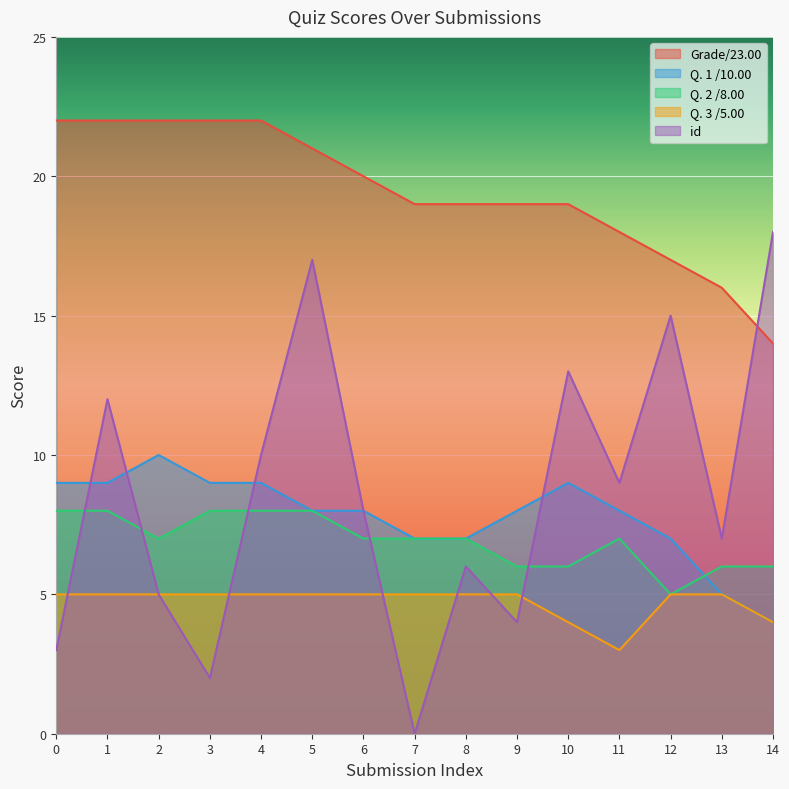

Reading left to right, extract all data points from this chart.

Grade/23.00: 22	22	22	22	22	21	20	19	19	19	19	18	17	16	14
Q. 1 /10.00: 9	9	10	9	9	8	8	7	7	8	9	8	7	5	4
Q. 2 /8.00: 8	8	7	8	8	8	7	7	7	6	6	7	5	6	6
Q. 3 /5.00: 5	5	5	5	5	5	5	5	5	5	4	3	5	5	4
id: 3	12	5	2	10	17	8	0	6	4	13	9	15	7	18